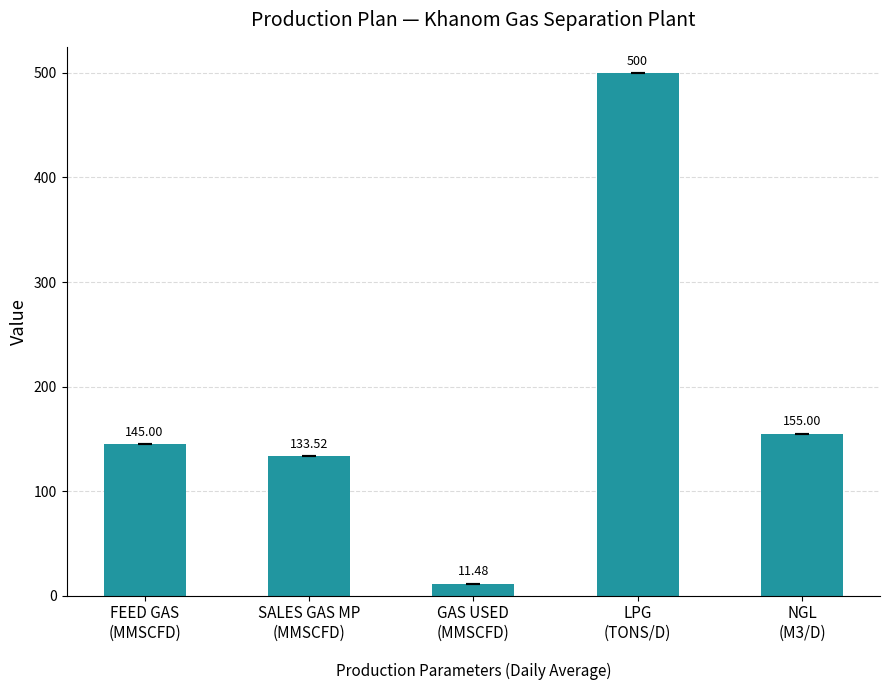

What is the value of the 5th bar from the left?

155.0